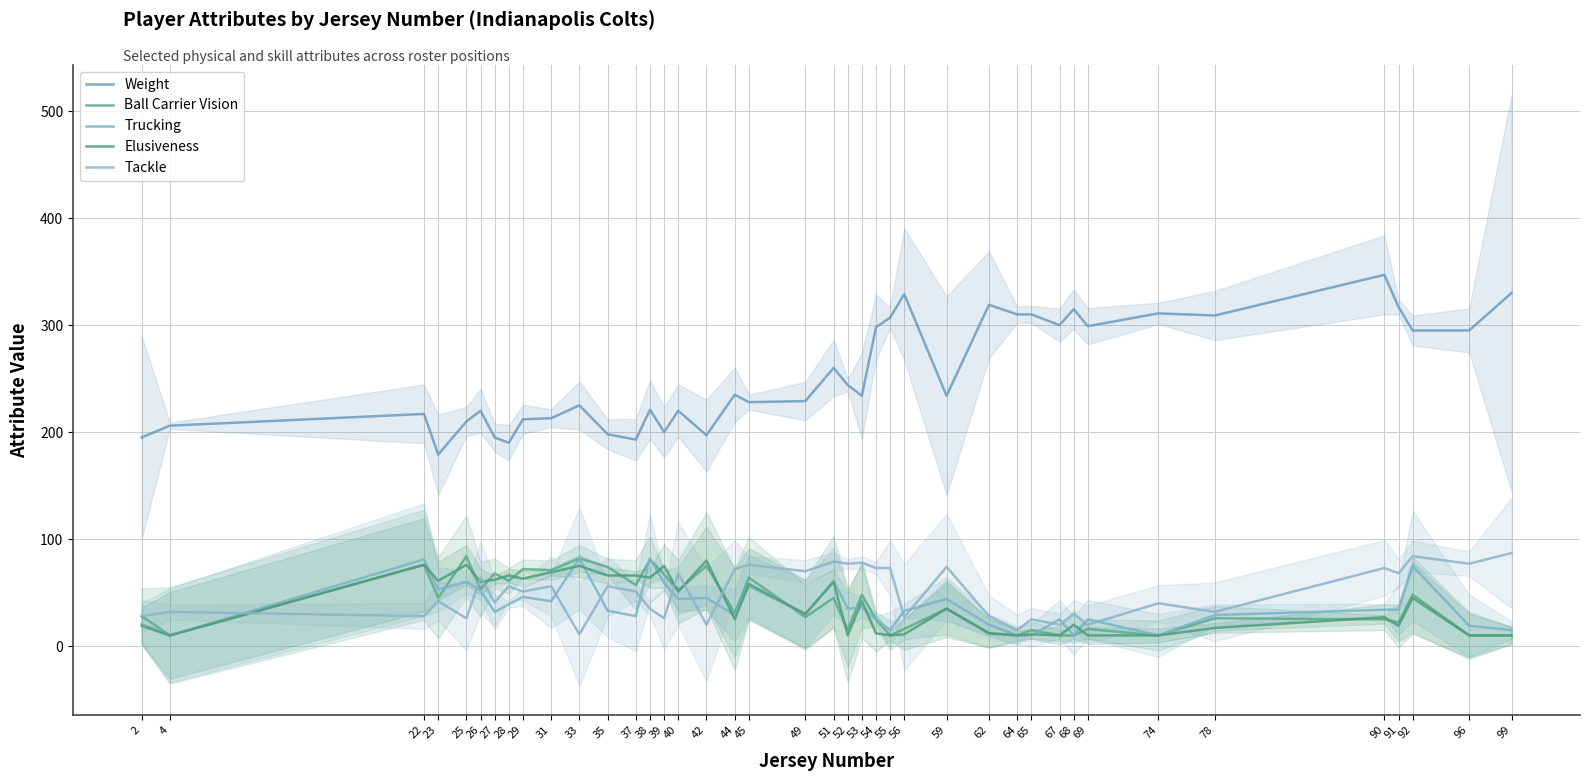

At how many categories does at least one series exceed 203?

32